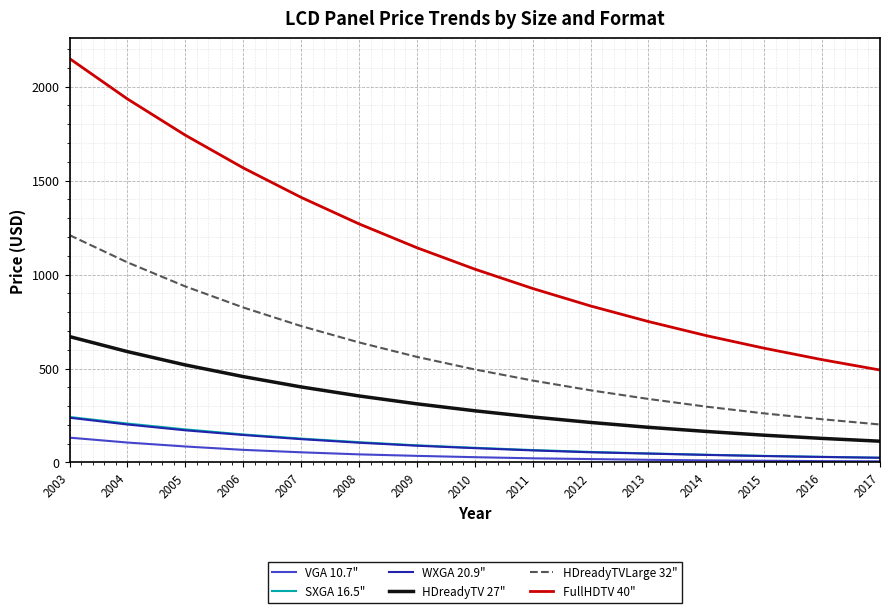

What is the spread (max minus min) of values at 2012?

815